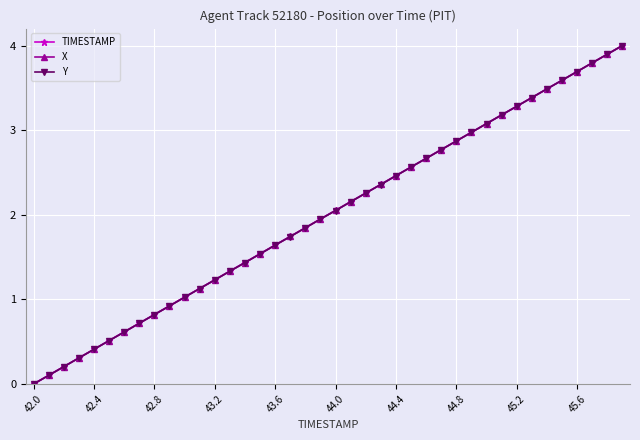

How many lines are shown in the chart?

3